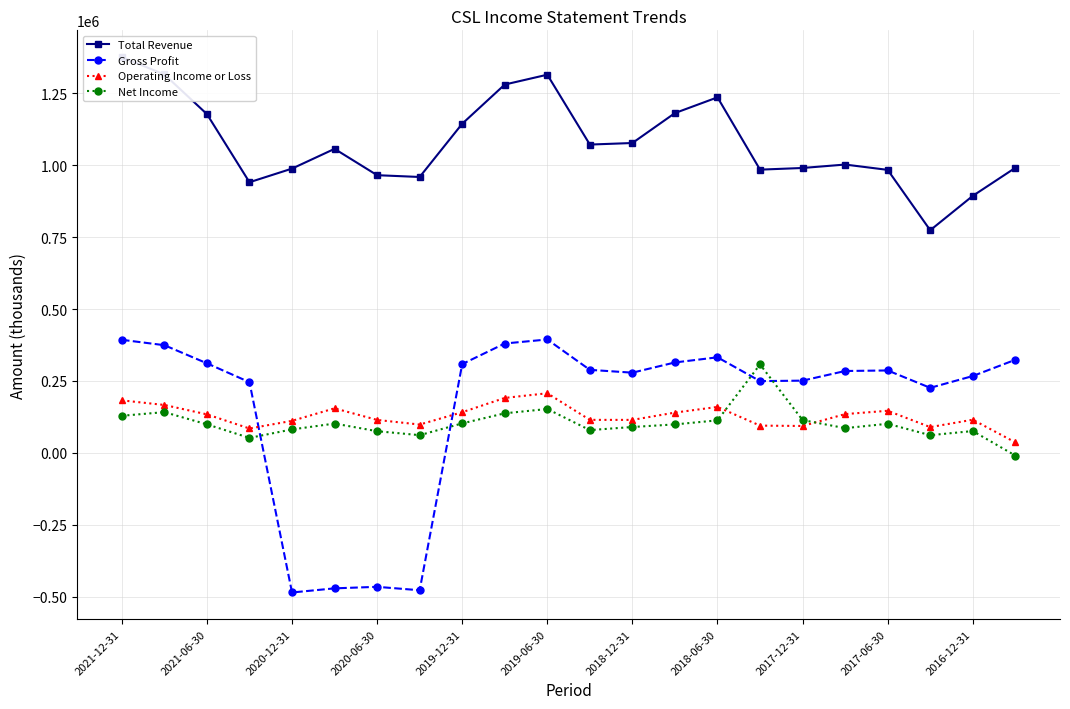

What is the sum of all Total Revenue values?

23706600